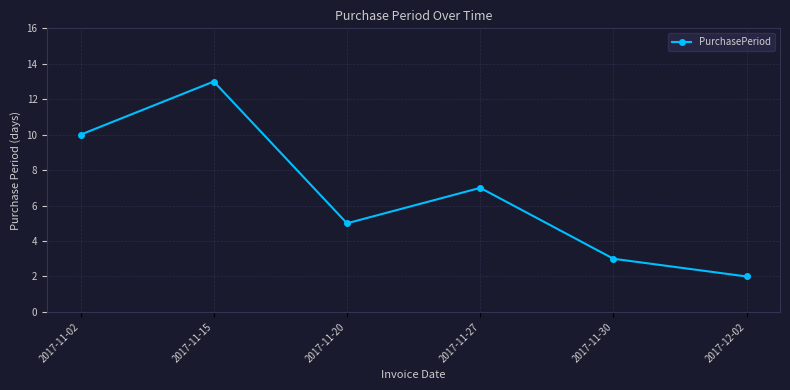

How many data points are less than 7?

3